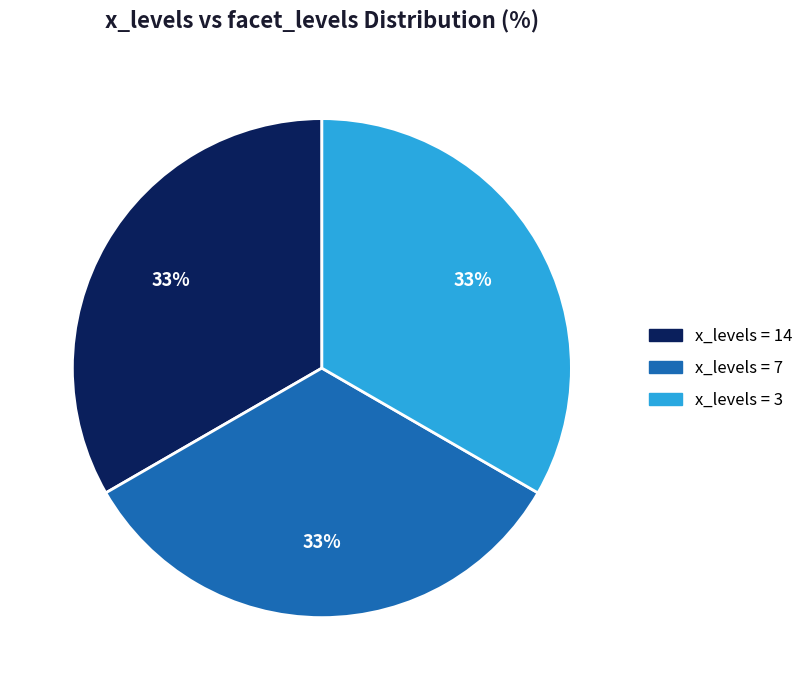

To the nearest percent, what is the difference between the largest and smallest slice percentages?

0%